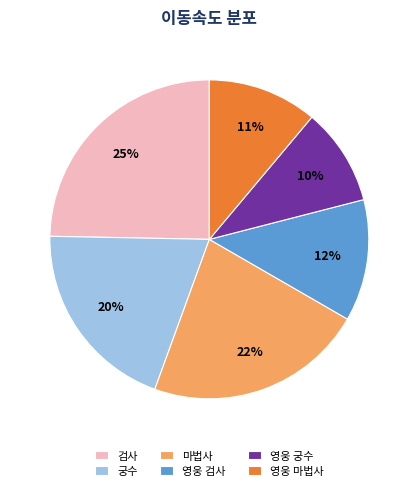

Which slice is the largest?

검사